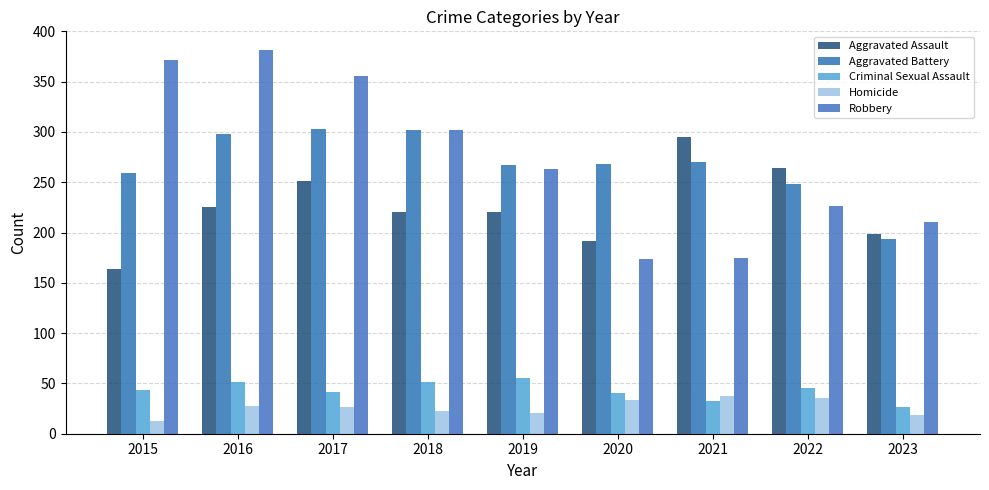

Reading left to right, transcribe all the data shown in this chart.

Aggravated Assault: 2015=164	2016=225	2017=251	2018=220	2019=220	2020=192	2021=295	2022=264	2023=199
Aggravated Battery: 2015=259	2016=298	2017=303	2018=302	2019=267	2020=268	2021=270	2022=248	2023=194
Criminal Sexual Assault: 2015=43	2016=51	2017=41	2018=51	2019=55	2020=40	2021=33	2022=45	2023=27
Homicide: 2015=13	2016=28	2017=27	2018=23	2019=21	2020=34	2021=38	2022=36	2023=19
Robbery: 2015=372	2016=381	2017=356	2018=302	2019=263	2020=174	2021=175	2022=226	2023=210